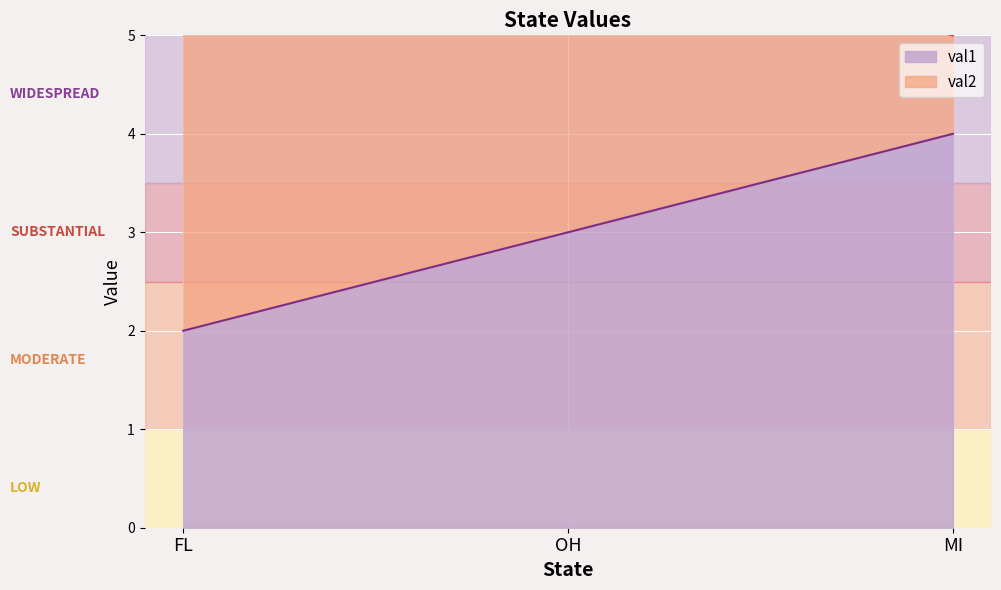

What is the change in value from OH to MI?

+1